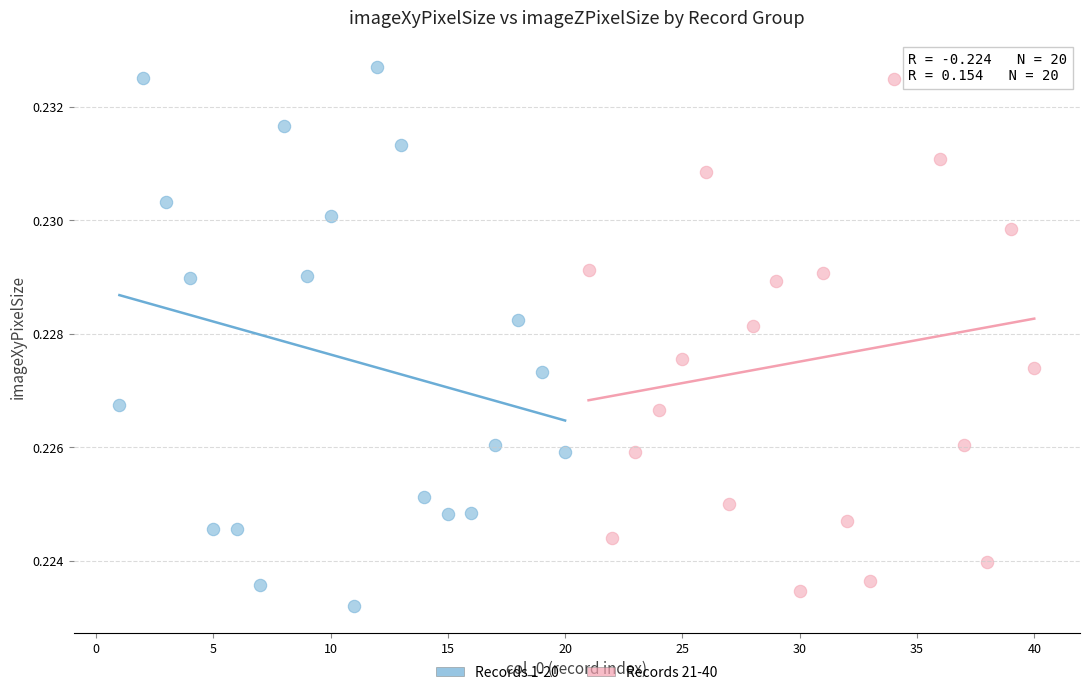

What are all the series names shown in the legend?

Records 1-20, Records 21-40